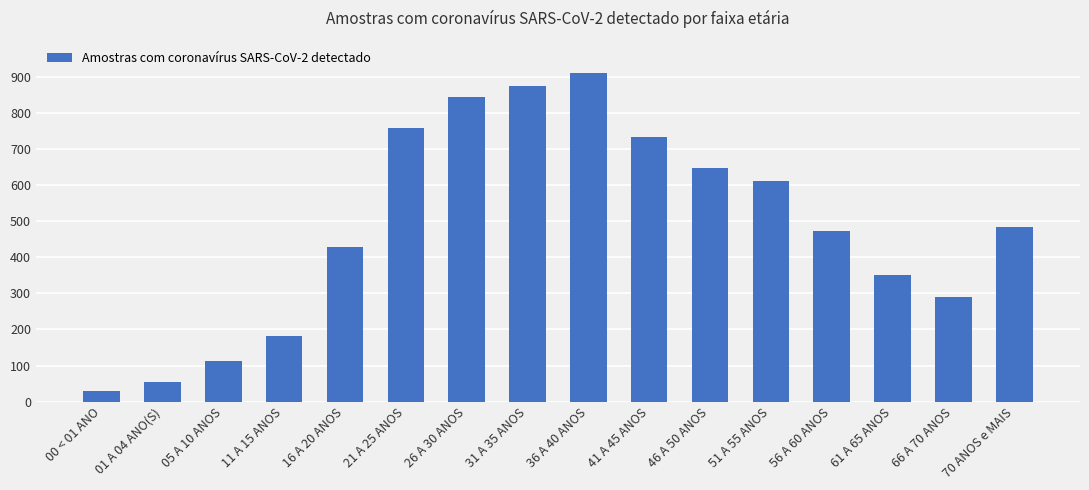

Where does the data first go above 485?

21 A 25 ANOS